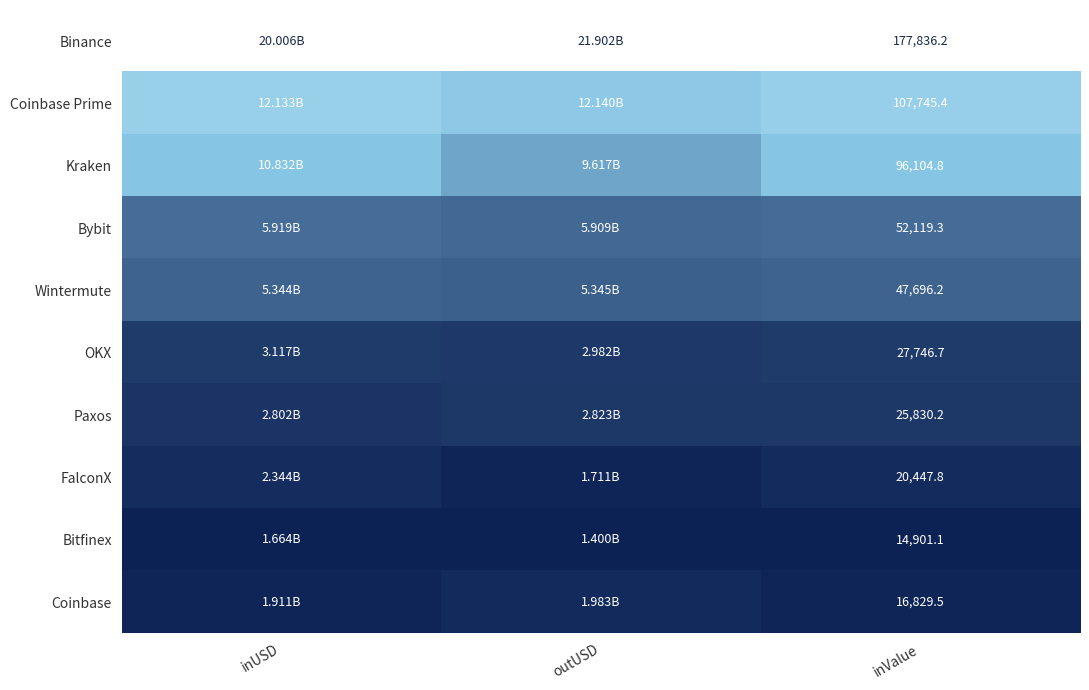

Is the value of Coinbase Prime at inValue greater than the value of Wintermute at inValue?

Yes